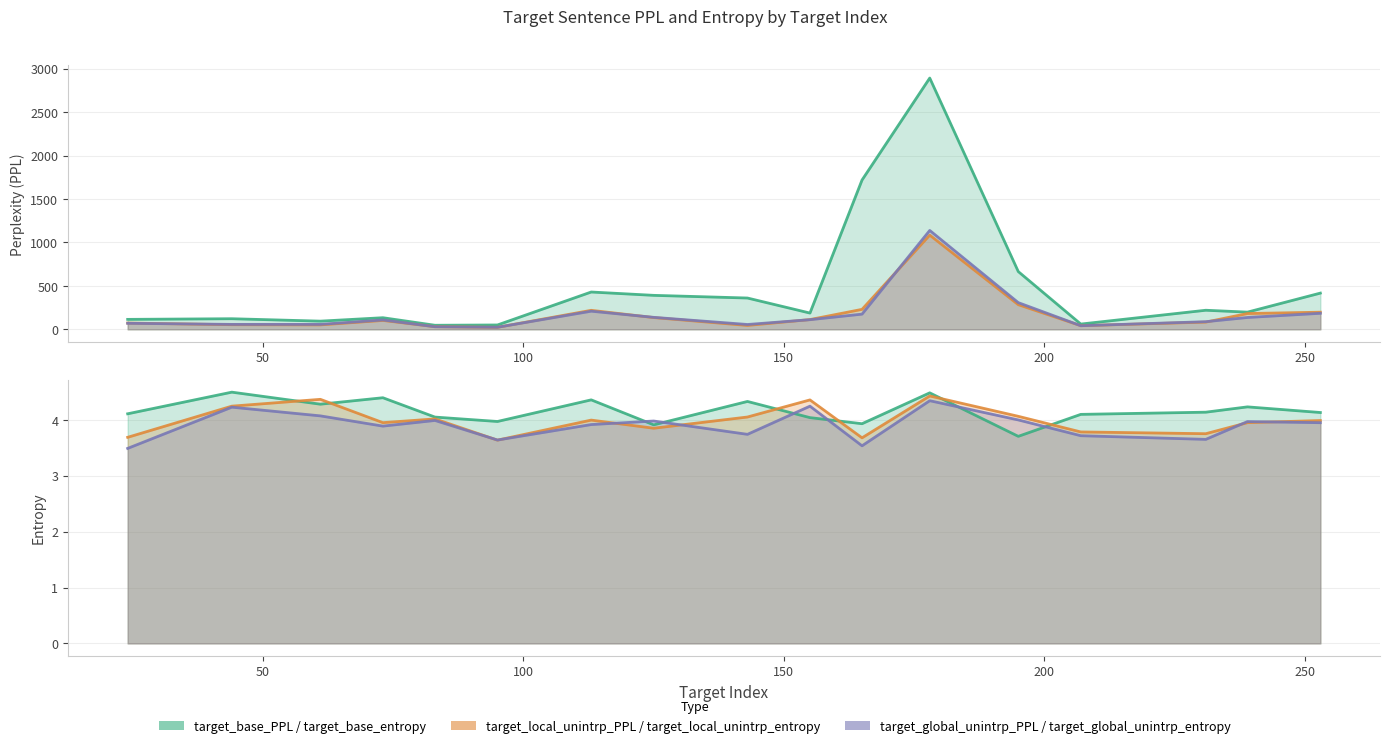

At which label does target_global_unintrp_PPL reach its peak?

178